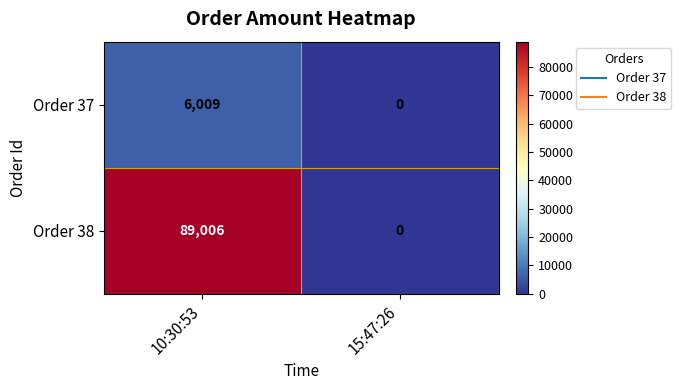

What is the difference between the maximum and minimum values in the Order 37 series?

6009